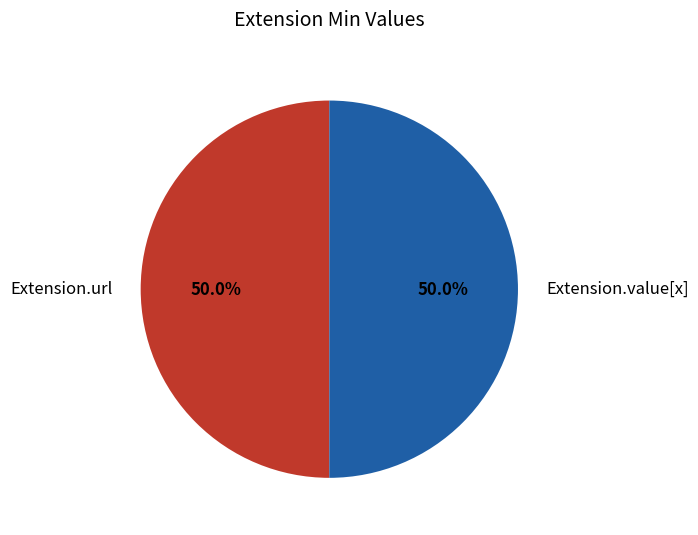

Count the number of slices in the pie.

2